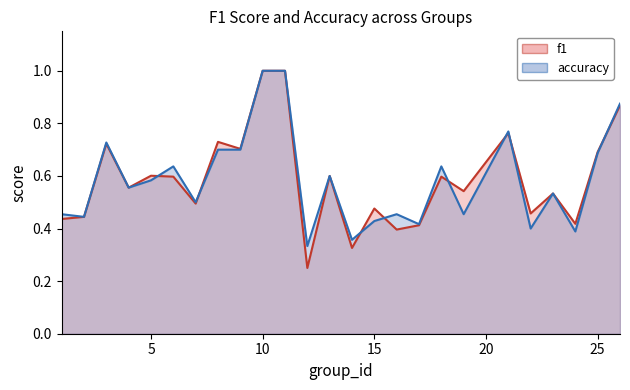

What is the value of the f1 point at the 16th from the left?

0.4